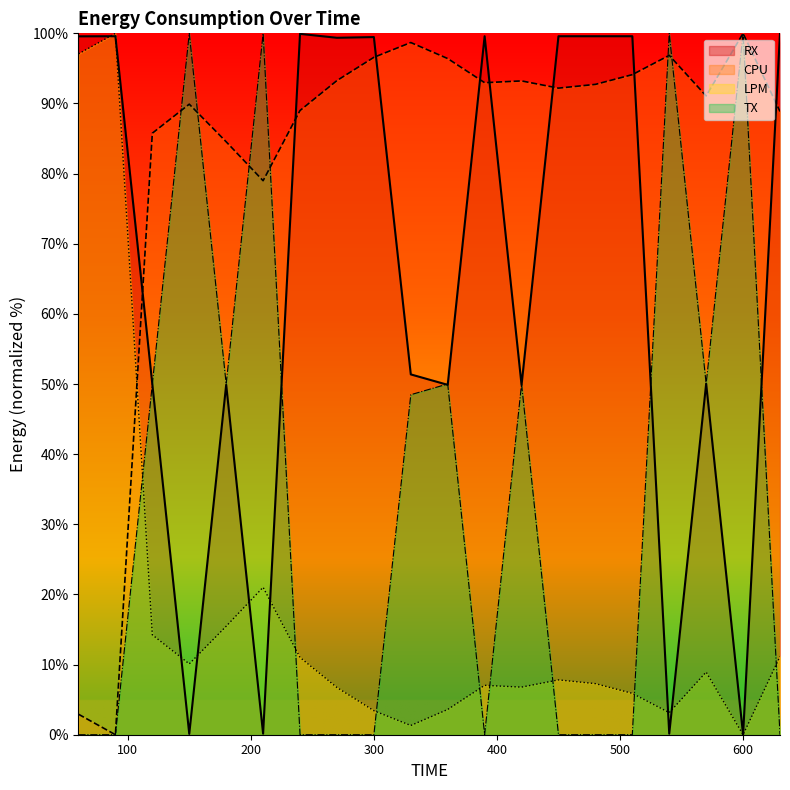

What is the value of the CPU point at the 1st from the left?

2.9